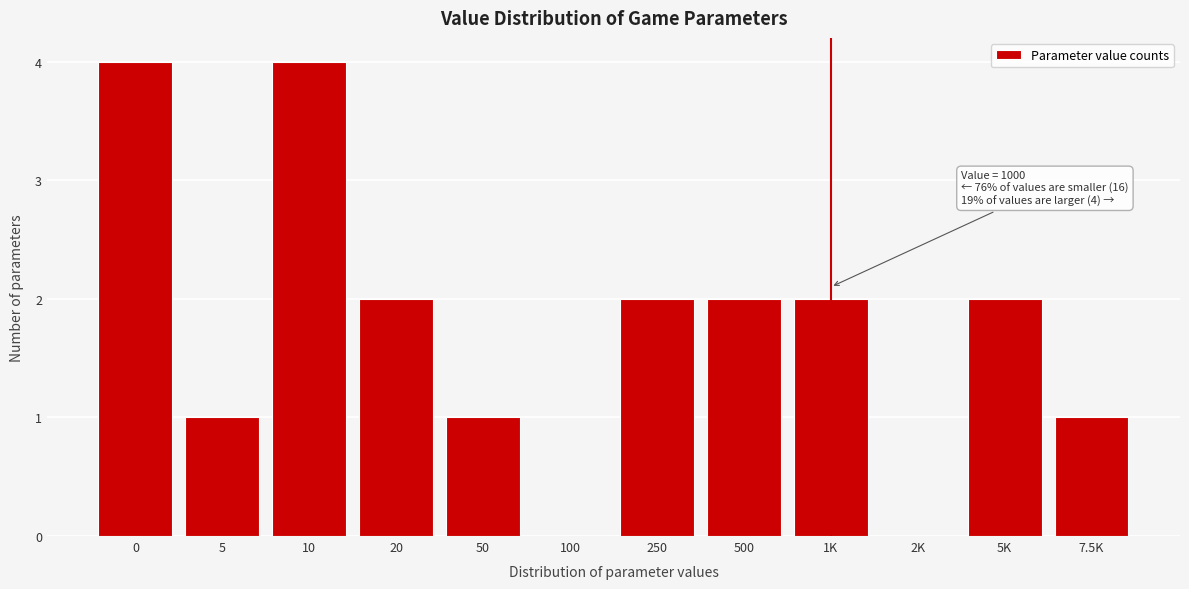

Reading left to right, list all the values displayed in this chart.

0=4	5=1	10=4	20=2	50=1	100=0	250=2	500=2	1K=2	2K=0	5K=2	7.5K=1